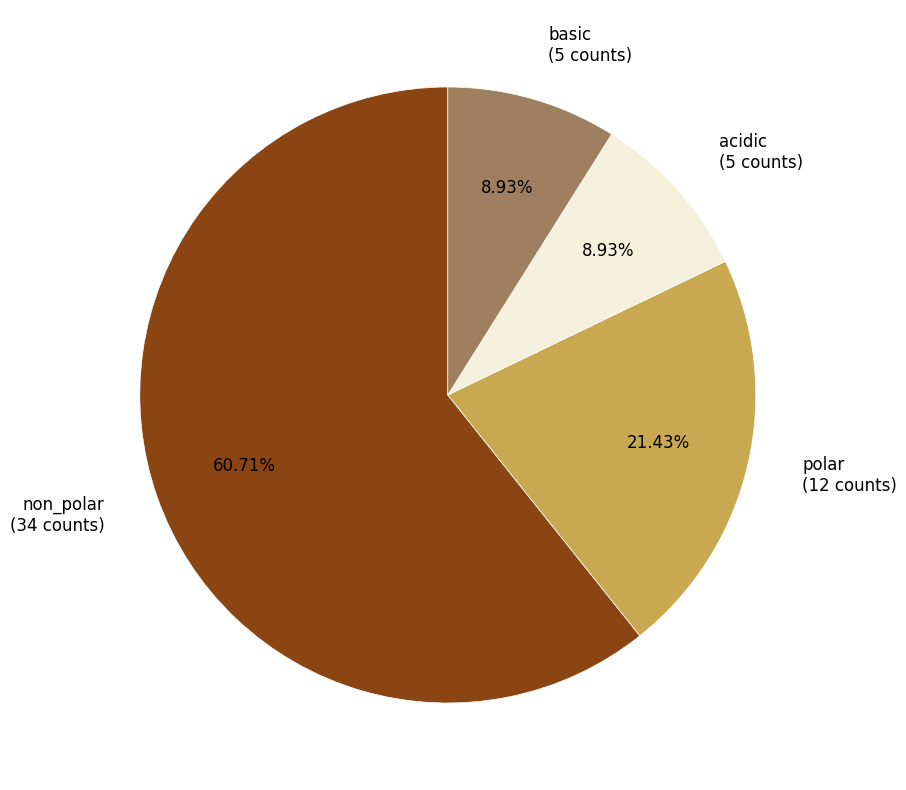

Which slice is the largest?

non_polar